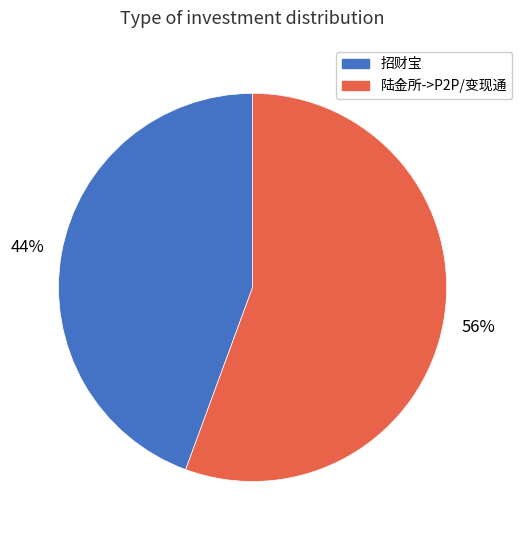

To the nearest percent, what is the average slice percentage?

50%